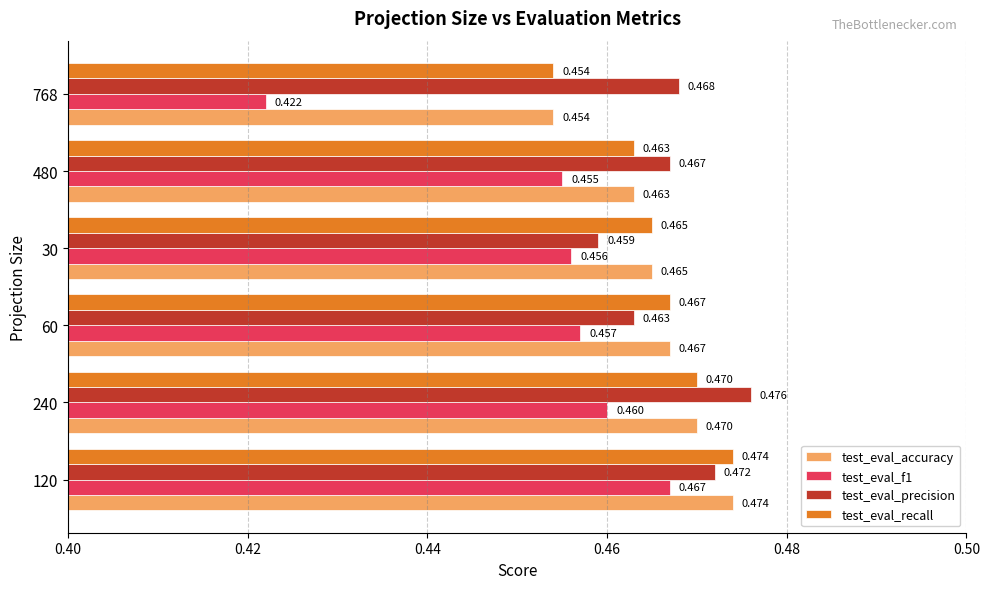

Which series has the largest total across all categories?

test_eval_precision